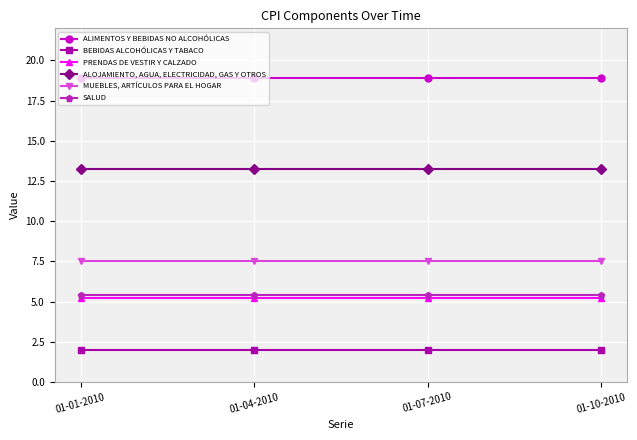

At how many categories does at least one series exceed 9?

4